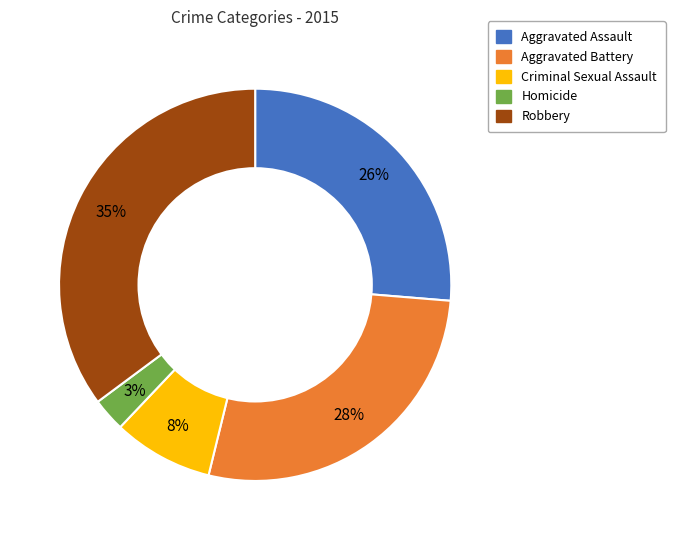

Which has a higher value, Homicide or Criminal Sexual Assault?

Criminal Sexual Assault